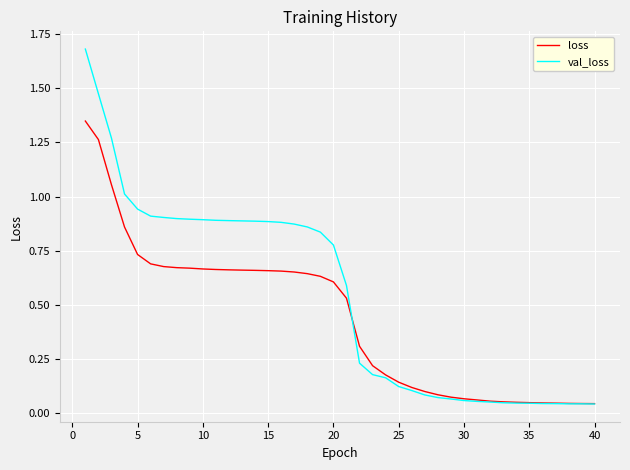

Which series has the widest spread of values?

val_loss